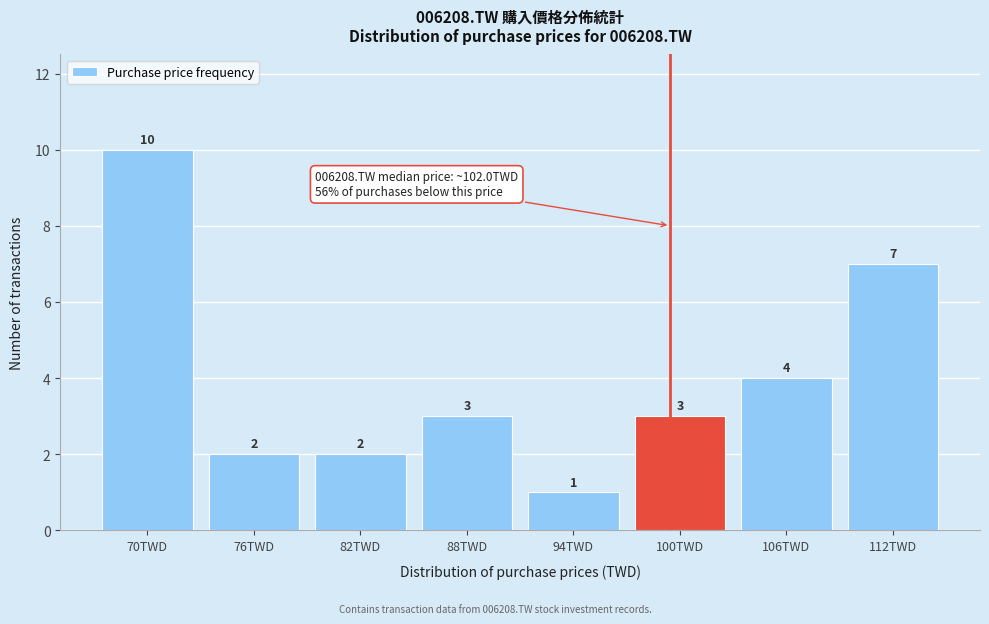

Reading left to right, list all the values displayed in this chart.

10	2	2	3	1	3	4	7